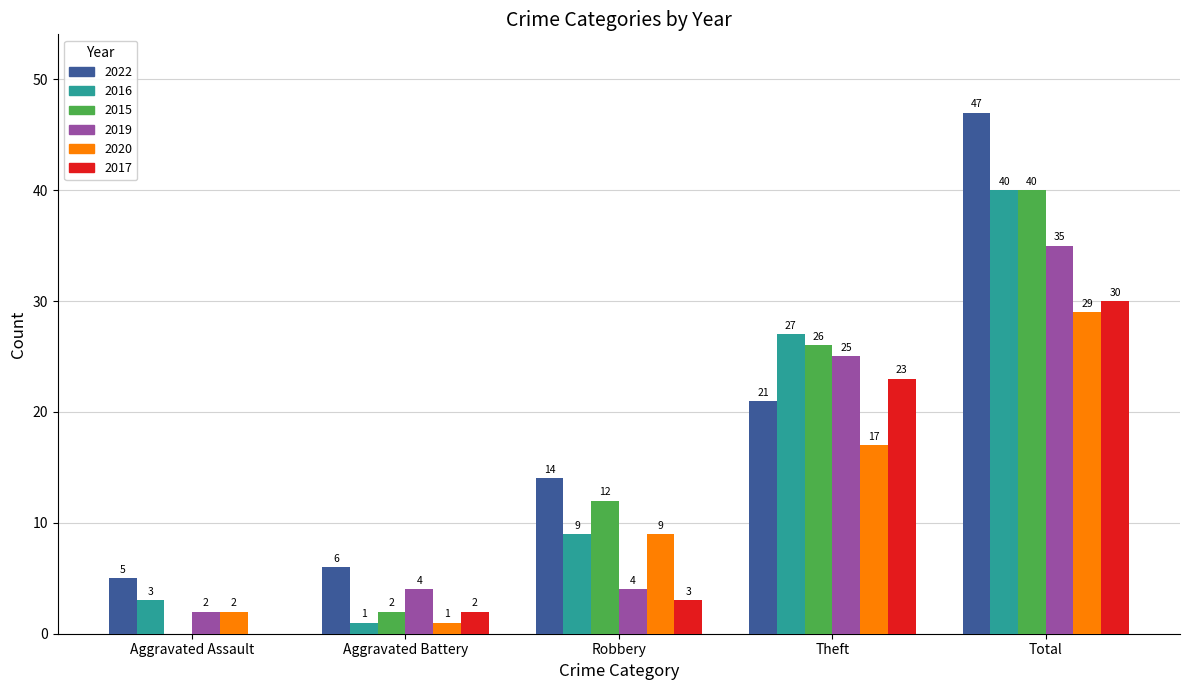

What is the sum of the 2019 values at Aggravated Battery and Total?

39